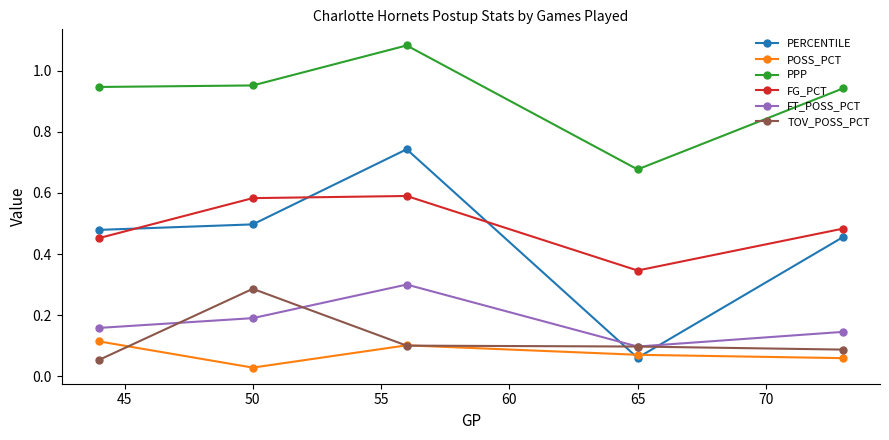

At how many categories does at least one series exceed 1?

1